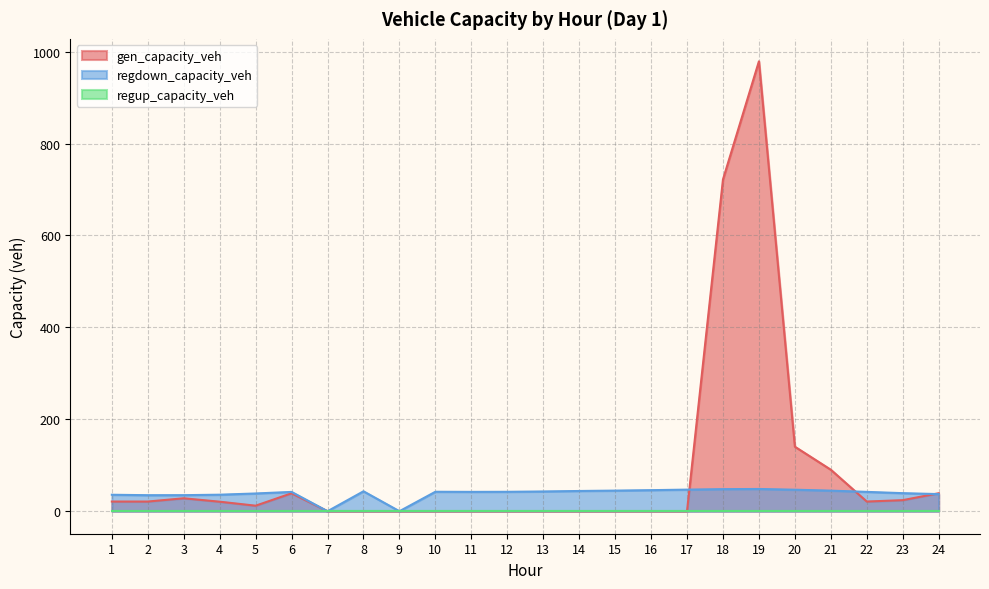

How many intersections are there between regdown_capacity_veh and gen_capacity_veh?

3